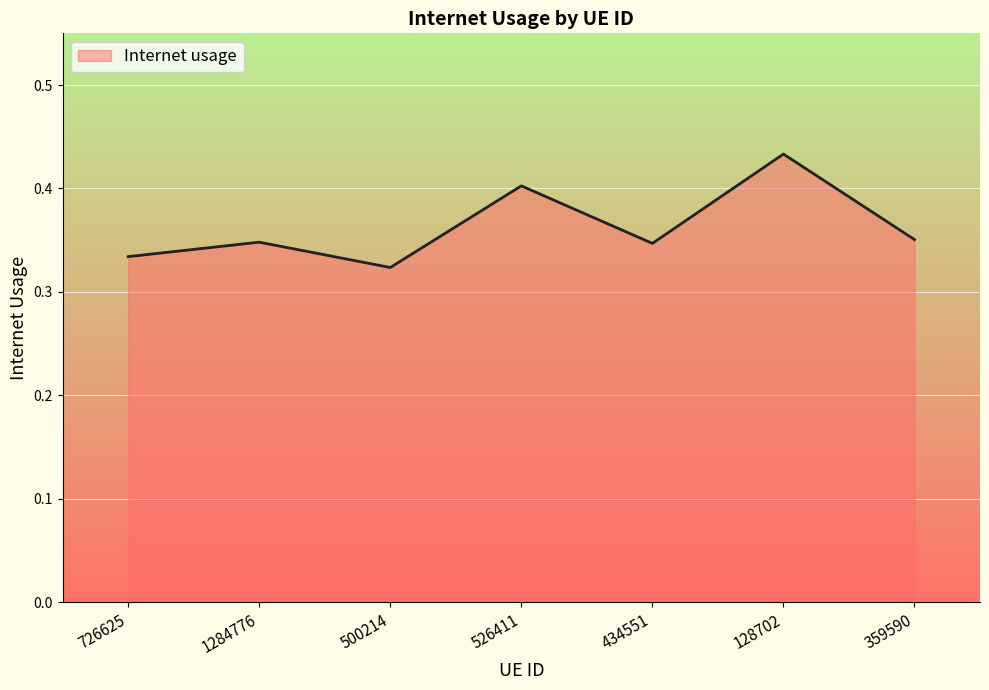

The value at 434551 is 0.5. True or false?

False